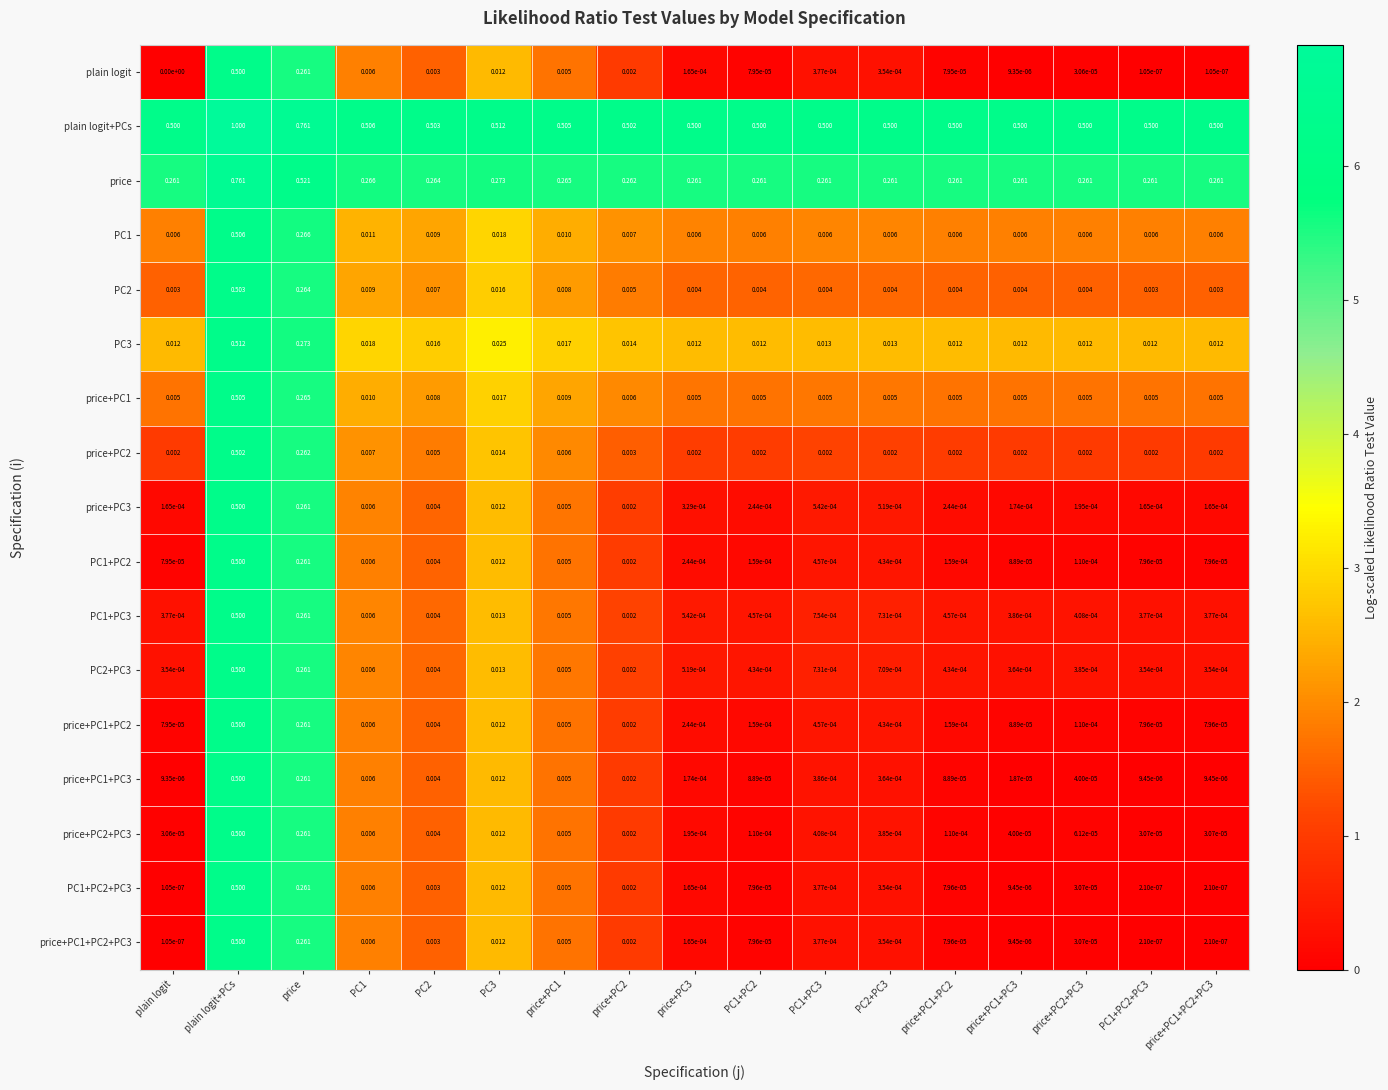

At which label is price+PC1+PC3 closest to 0?

plain logit